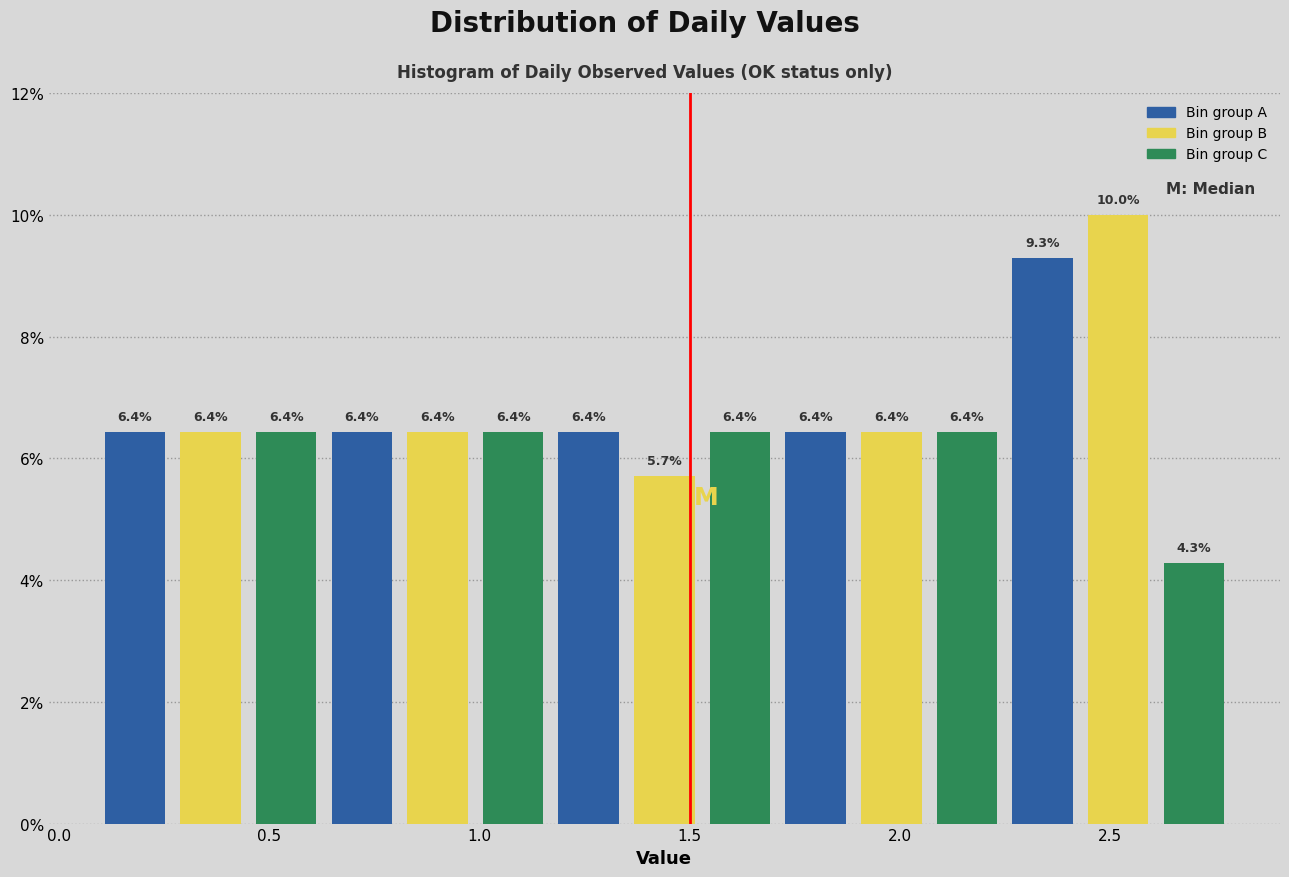

Around what value on the x-axis is the tallest bar? Give the approximate position of its centre, as read against the axis.

2.50